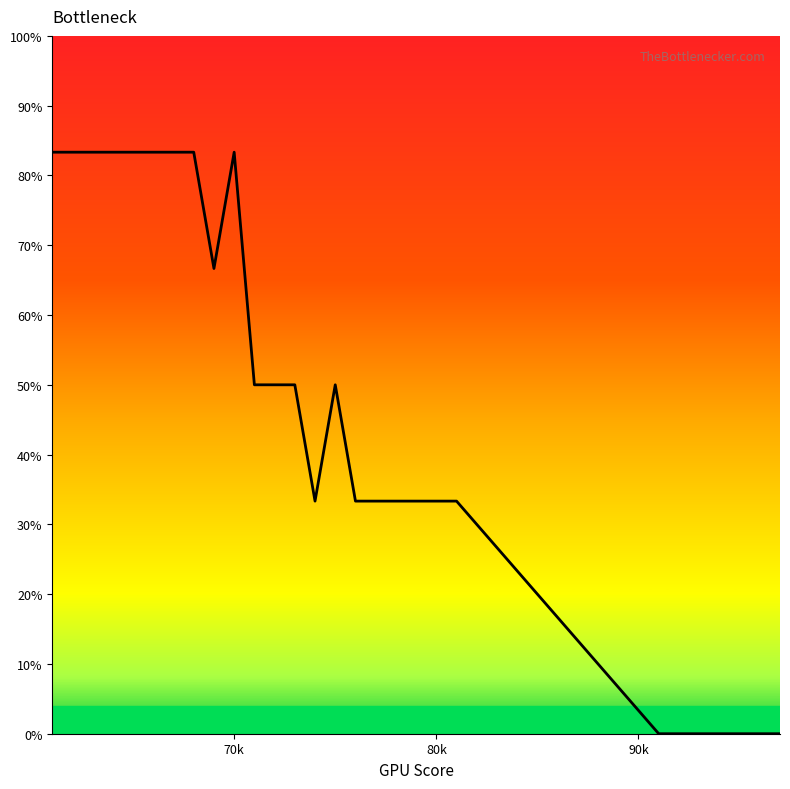

What is the maximum value shown in the chart?

83.3